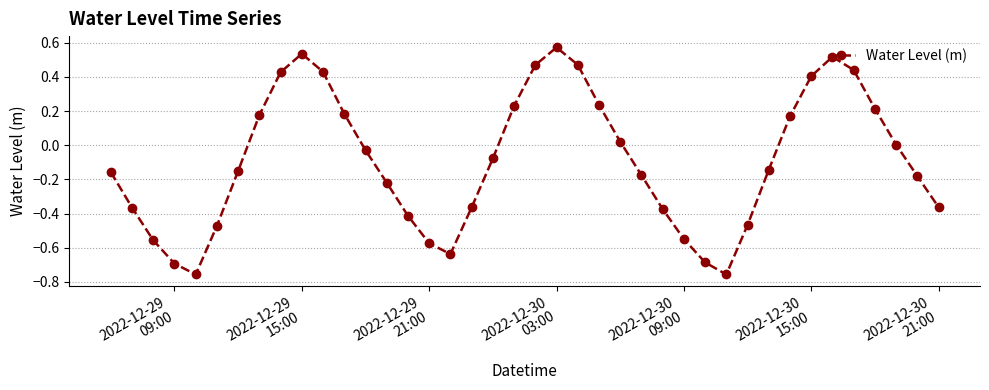

What is the sum of all values?

-3.7